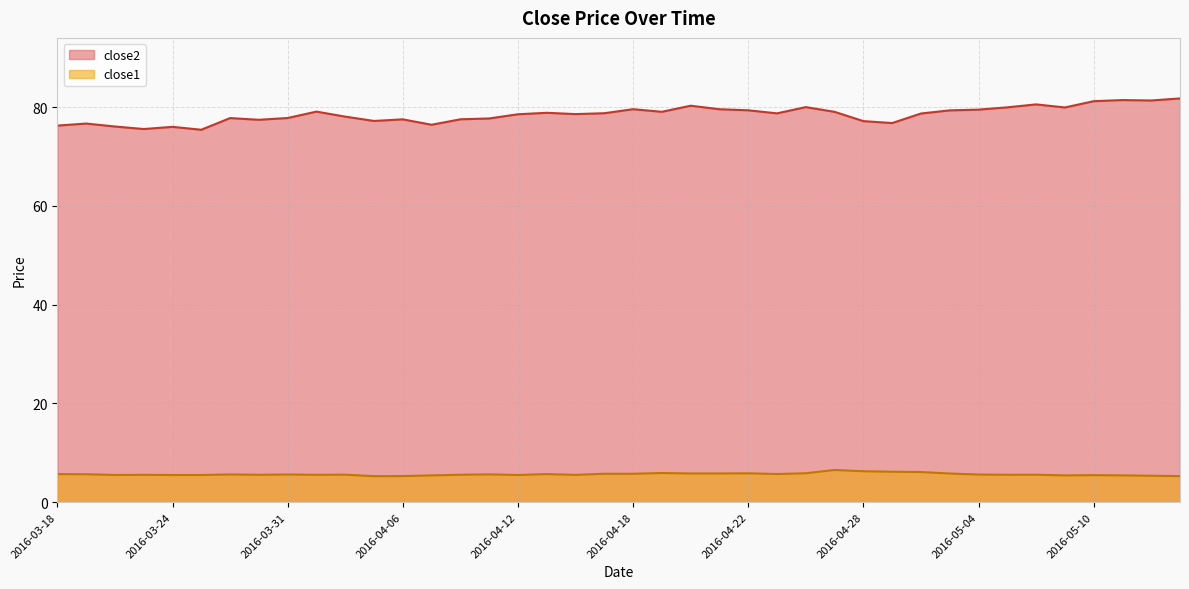

Which series has the widest spread of values?

close2